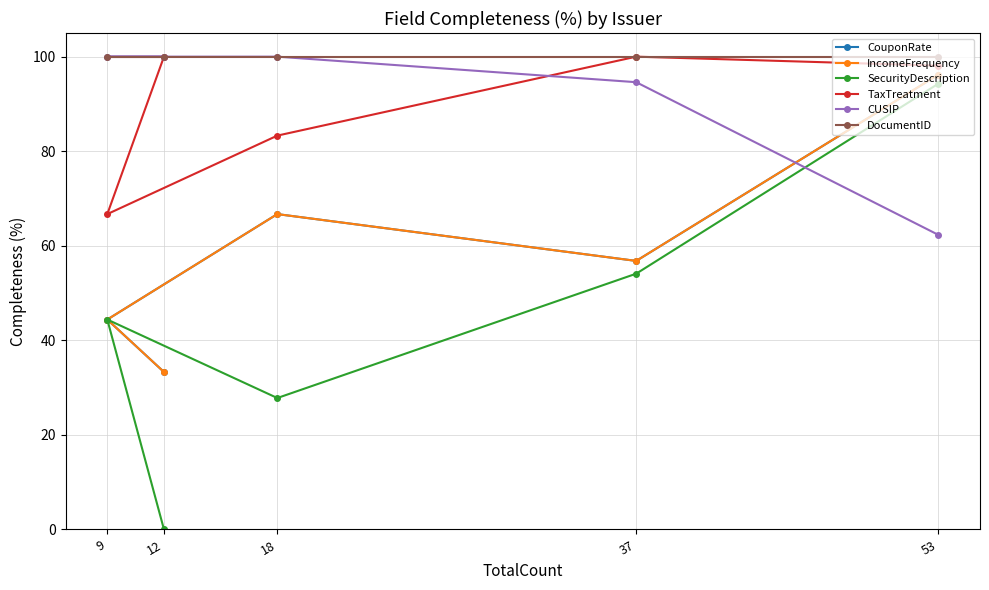

List the labels in order of CUSIP value, largest first.

18, 9, 12, 37, 53